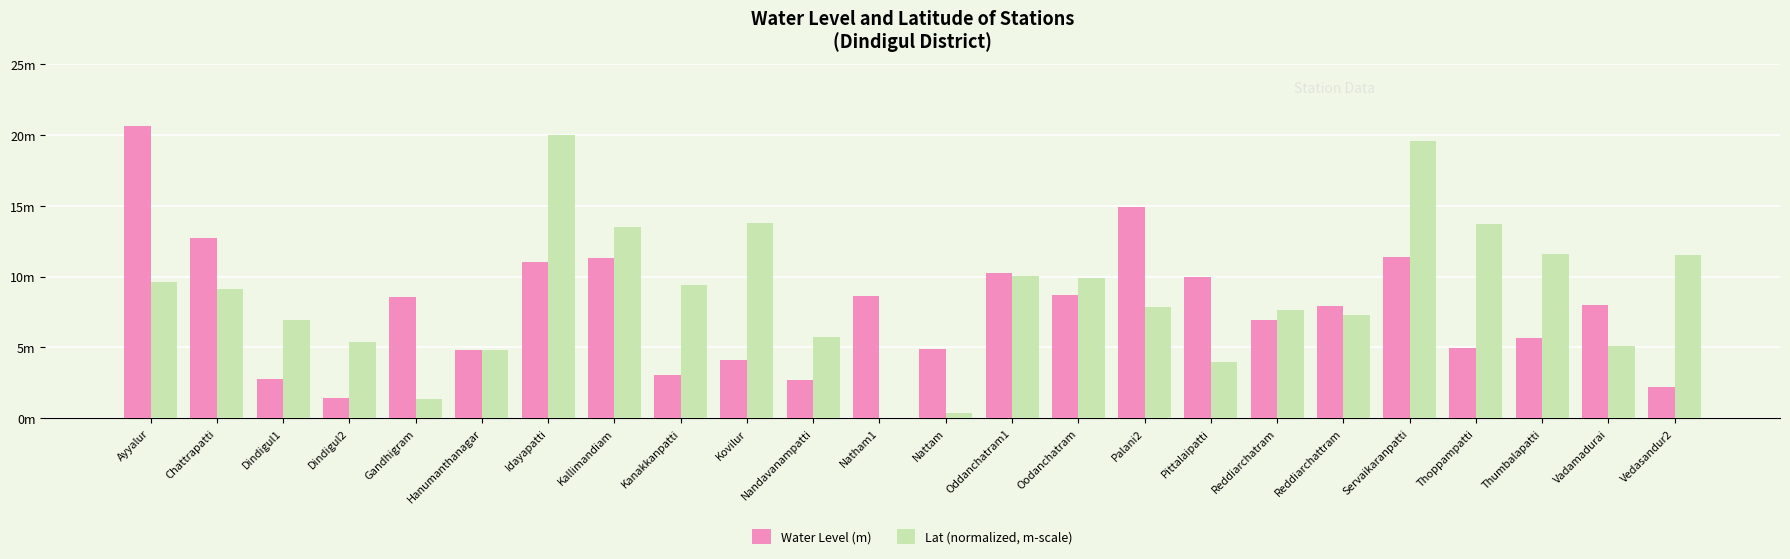

What are all the series names shown in the legend?

Water Level (m), Lat (normalized, m-scale)